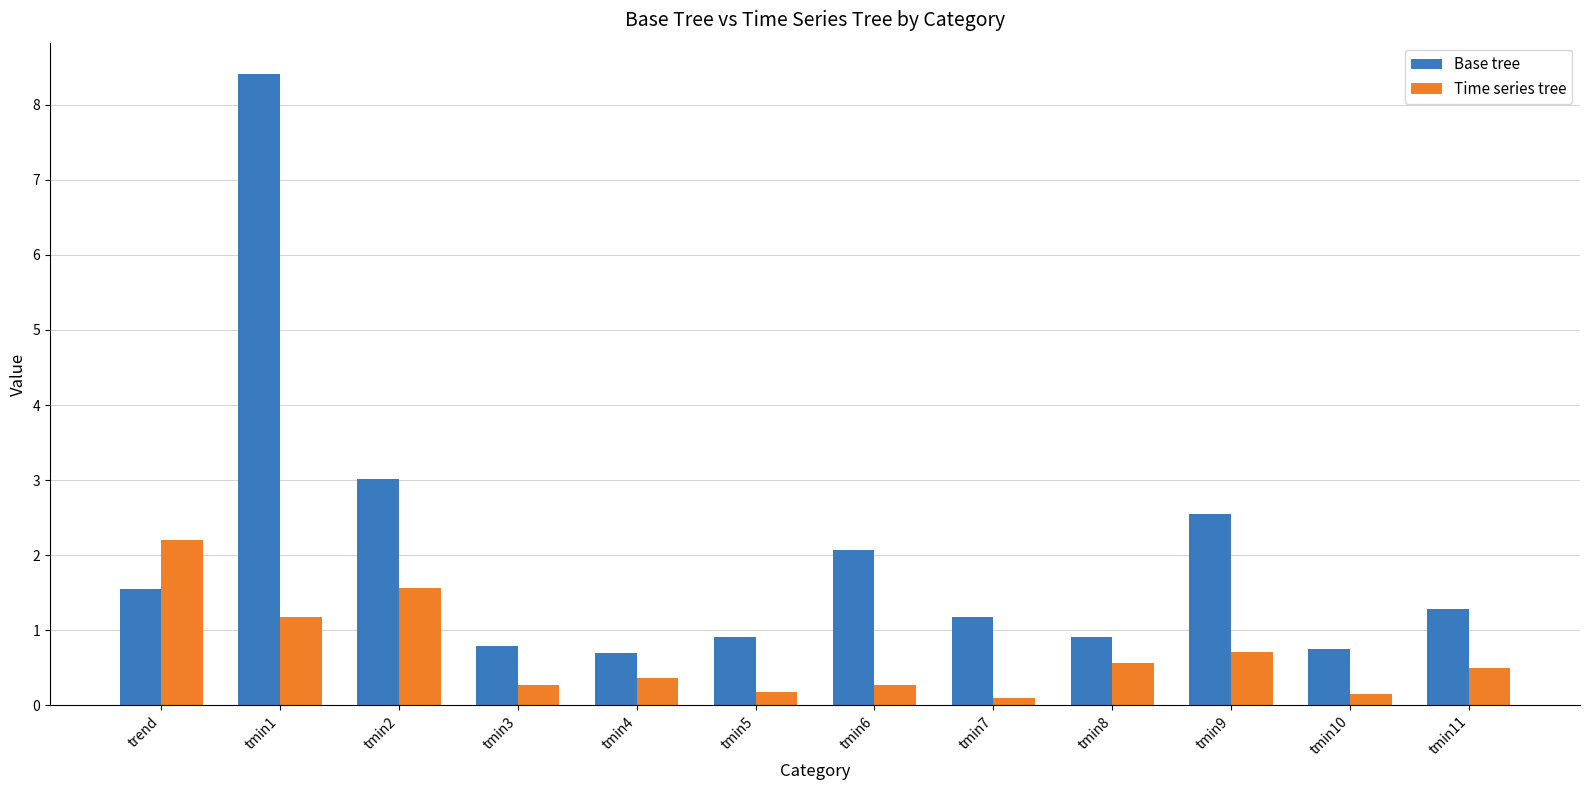

Count the number of data series in this chart.

2